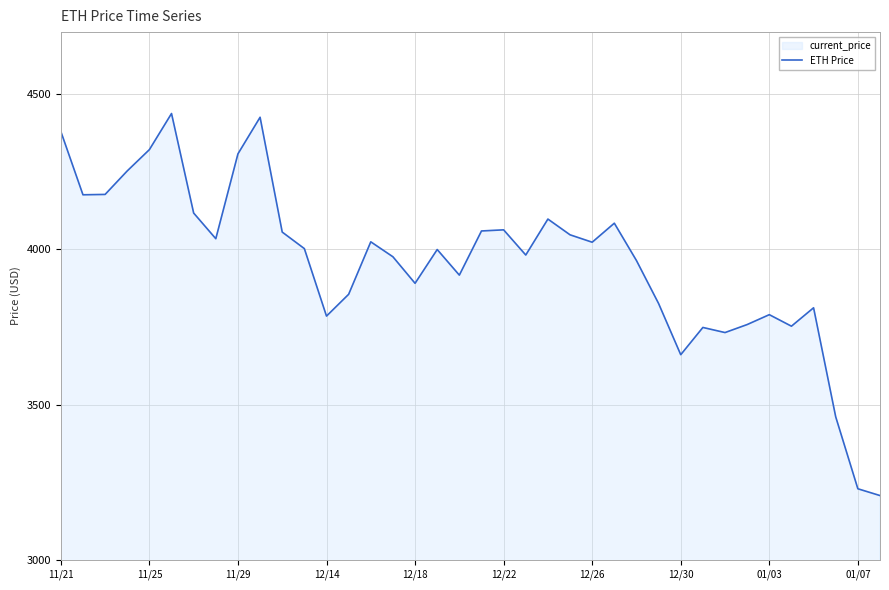

What is the sum of all values?

150431.2